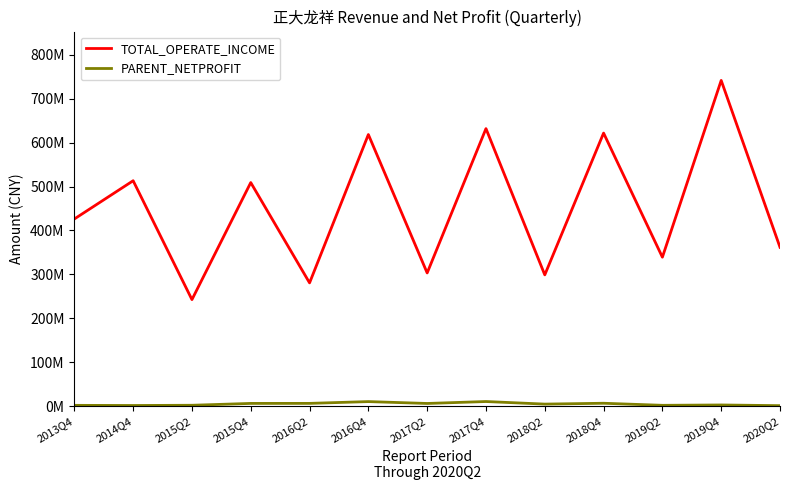

True or false: PARENT_NETPROFIT has a value of 3798086.4 at 2015Q2.

False